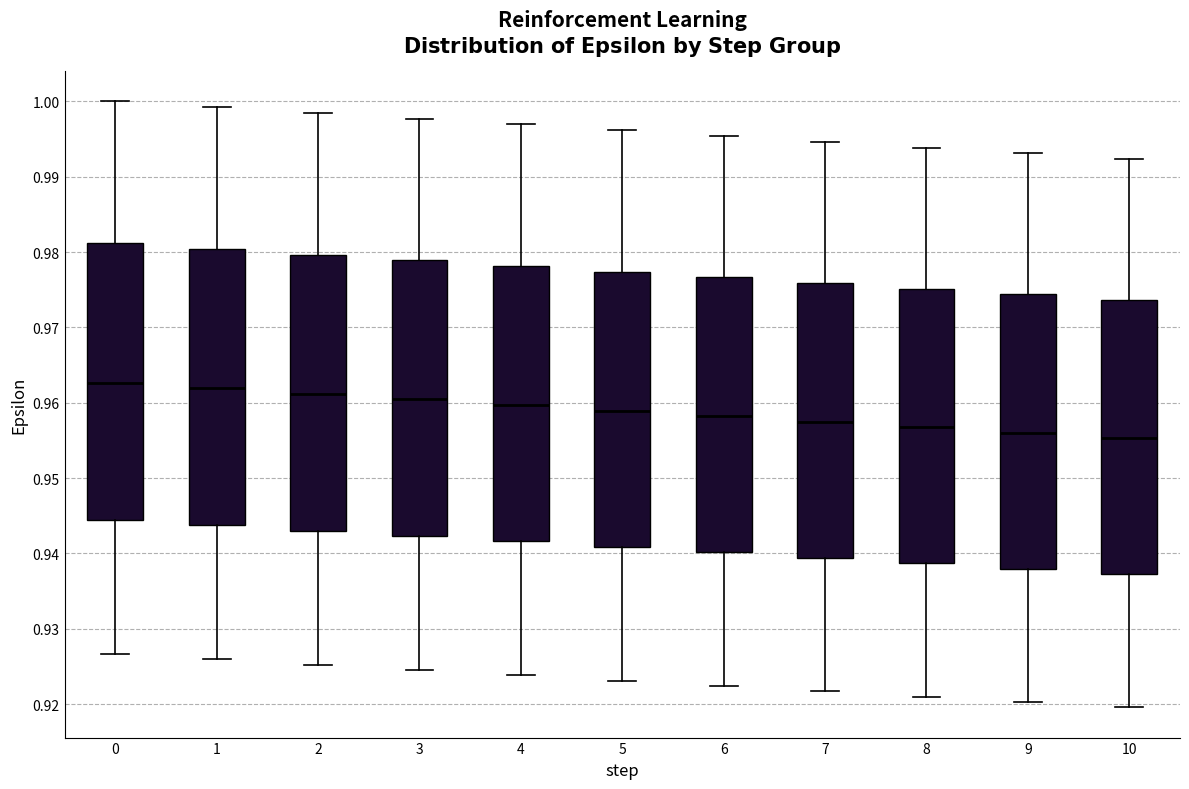

Reading left to right, transcribe this box plot: for each box, give where its median line is, the range the box spans, and where its two whiskers end, as read against the y-axis. The values are not printed on the chart, so give them approximately, as read against the axis.

0: median 0.963, box 0.944 to 0.981, whiskers 0.927 to 1.000
1: median 0.962, box 0.944 to 0.980, whiskers 0.926 to 0.999
2: median 0.961, box 0.943 to 0.980, whiskers 0.925 to 0.998
3: median 0.960, box 0.942 to 0.979, whiskers 0.925 to 0.998
4: median 0.960, box 0.942 to 0.978, whiskers 0.924 to 0.997
5: median 0.959, box 0.941 to 0.977, whiskers 0.923 to 0.996
6: median 0.958, box 0.940 to 0.977, whiskers 0.922 to 0.995
7: median 0.957, box 0.939 to 0.976, whiskers 0.922 to 0.995
8: median 0.957, box 0.939 to 0.975, whiskers 0.921 to 0.994
9: median 0.956, box 0.938 to 0.974, whiskers 0.920 to 0.993
10: median 0.955, box 0.937 to 0.974, whiskers 0.920 to 0.992